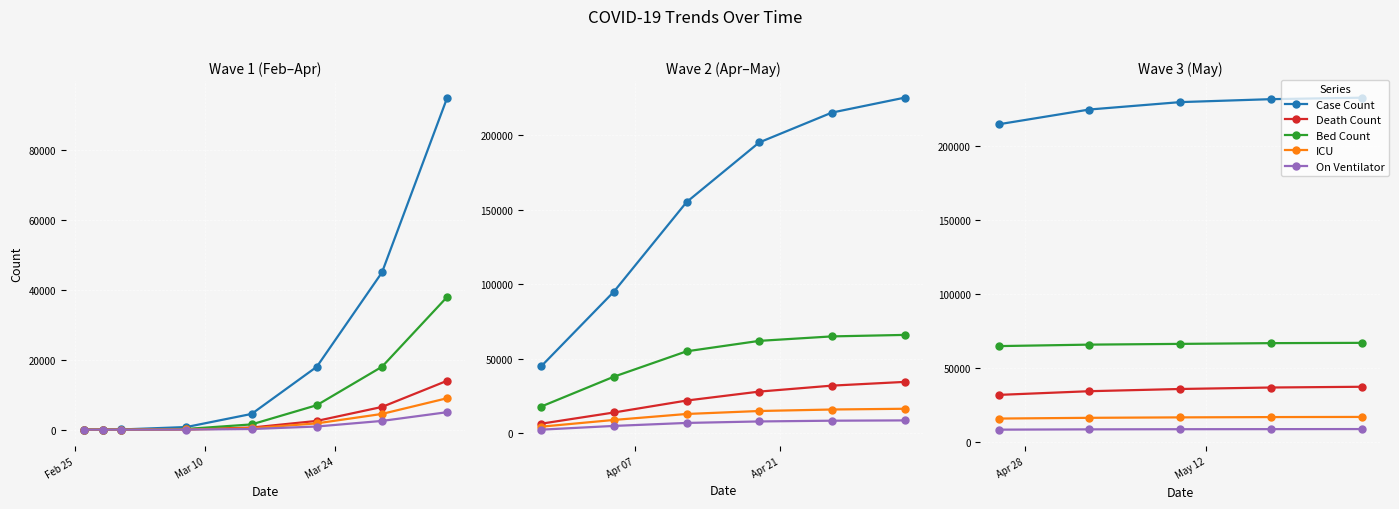

True or false: Death Count and ICU cross at least once.

False